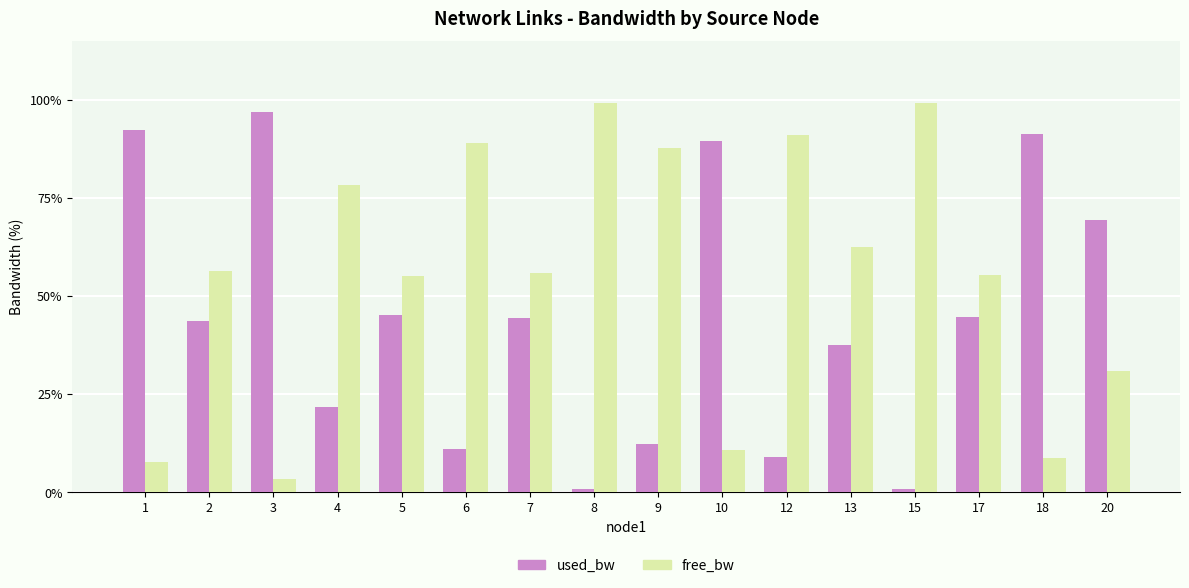

Are the bars horizontal?

No